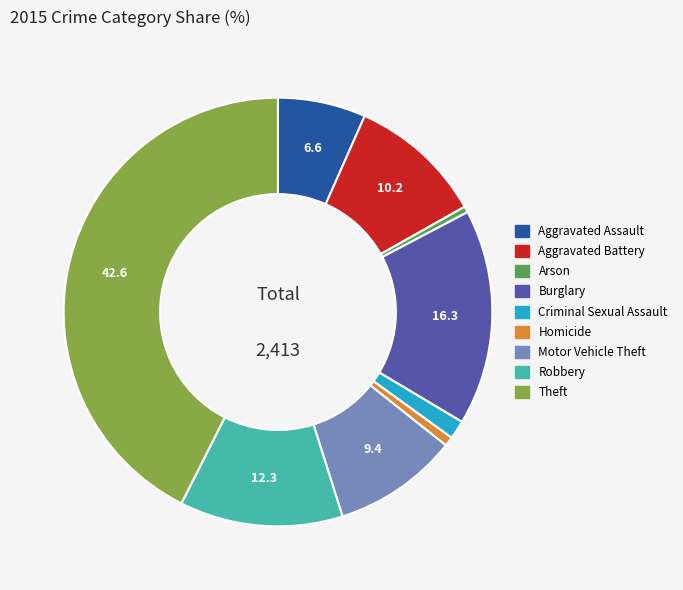

Do Arson and Robbery together represent more than half of the pie?

No